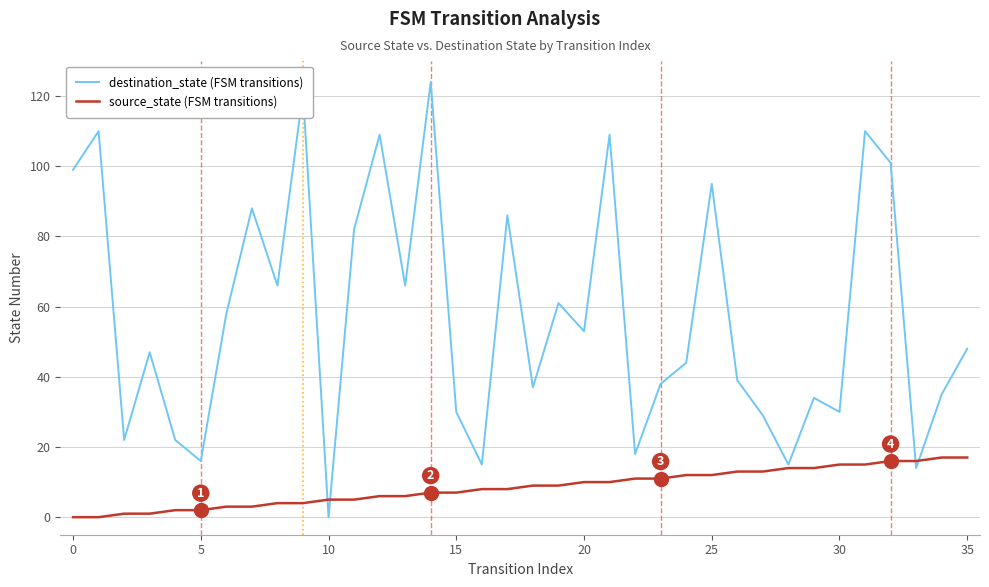

At how many categories does at least one series exceed 12?

35